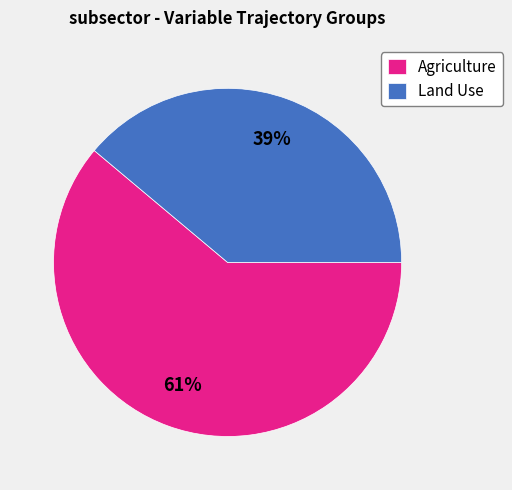

Which slice represents more than half of the pie?

Agriculture